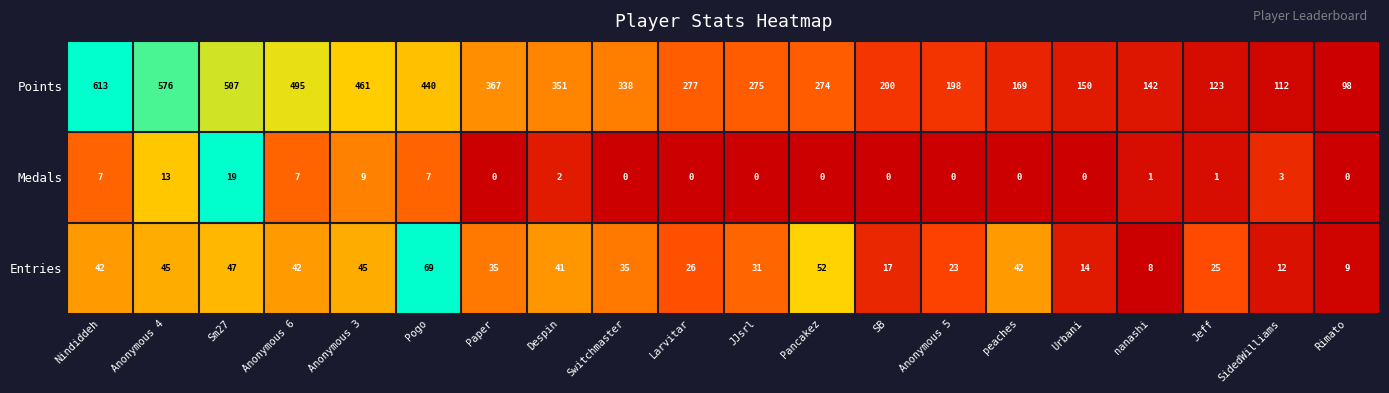

How many series are shown in this chart?

3